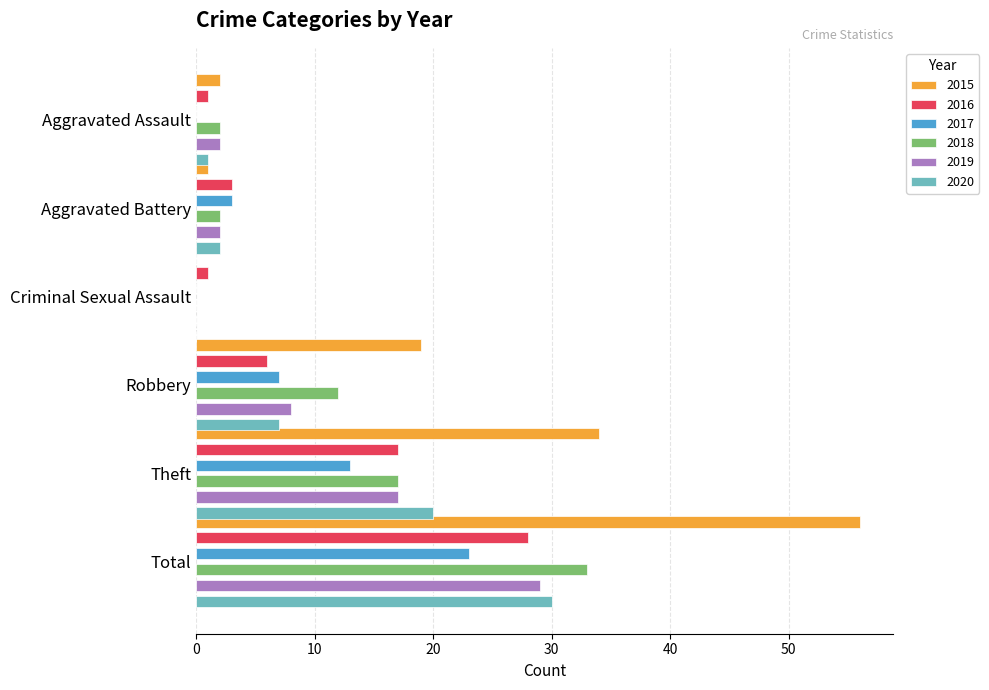

What is the maximum value shown in the chart?

56